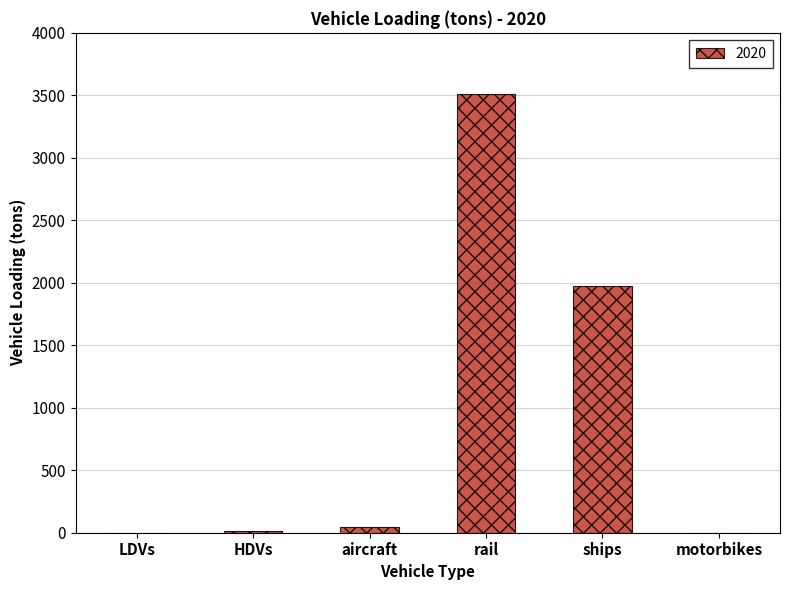

Is it true that the value at rail is 3512.4?

True